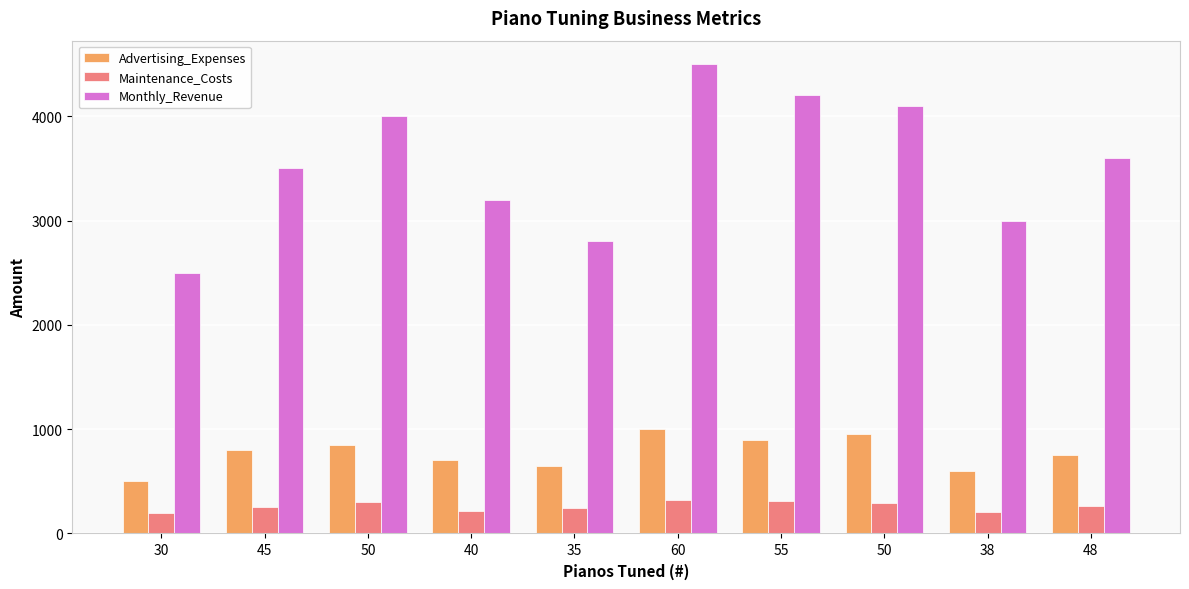

True or false: Advertising_Expenses has a value of 521 at 55.

False